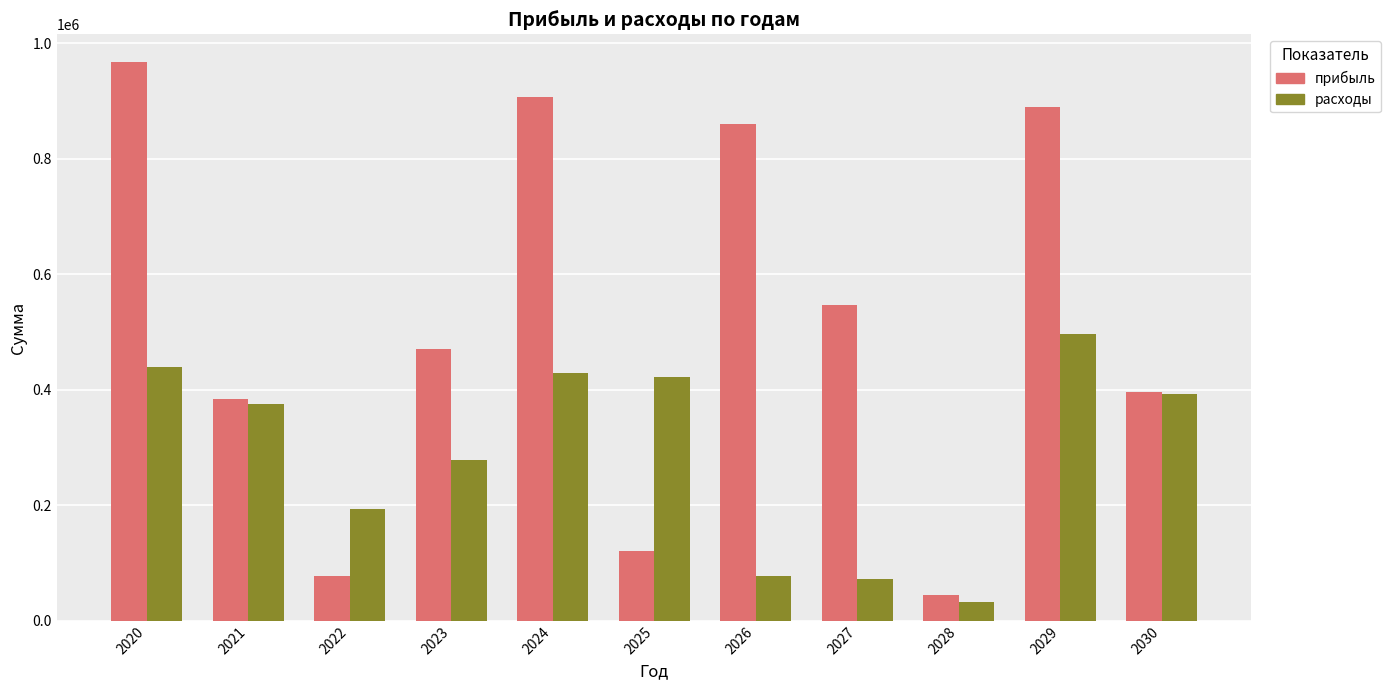

What is the highest value of the прибыль series?

966814